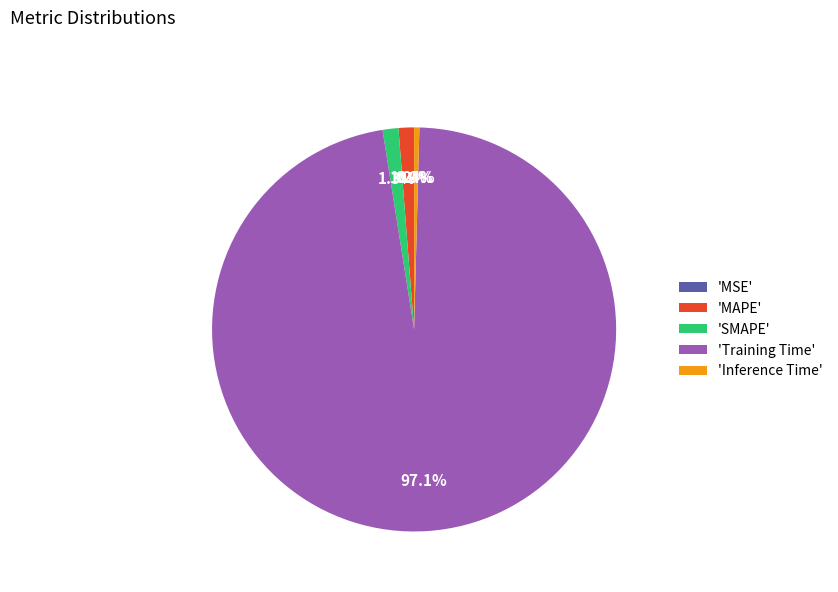

Which category has the biggest portion of the pie?

'Training Time'